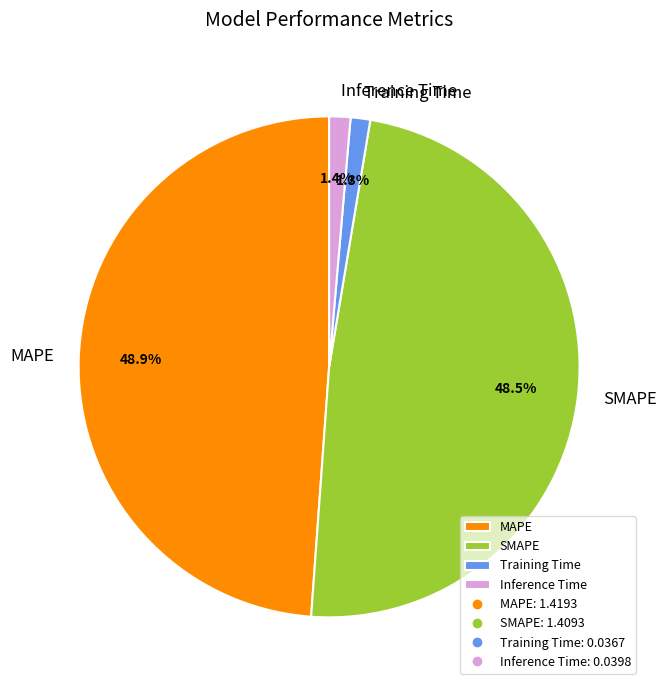

Is Inference Time the majority of the pie?

No